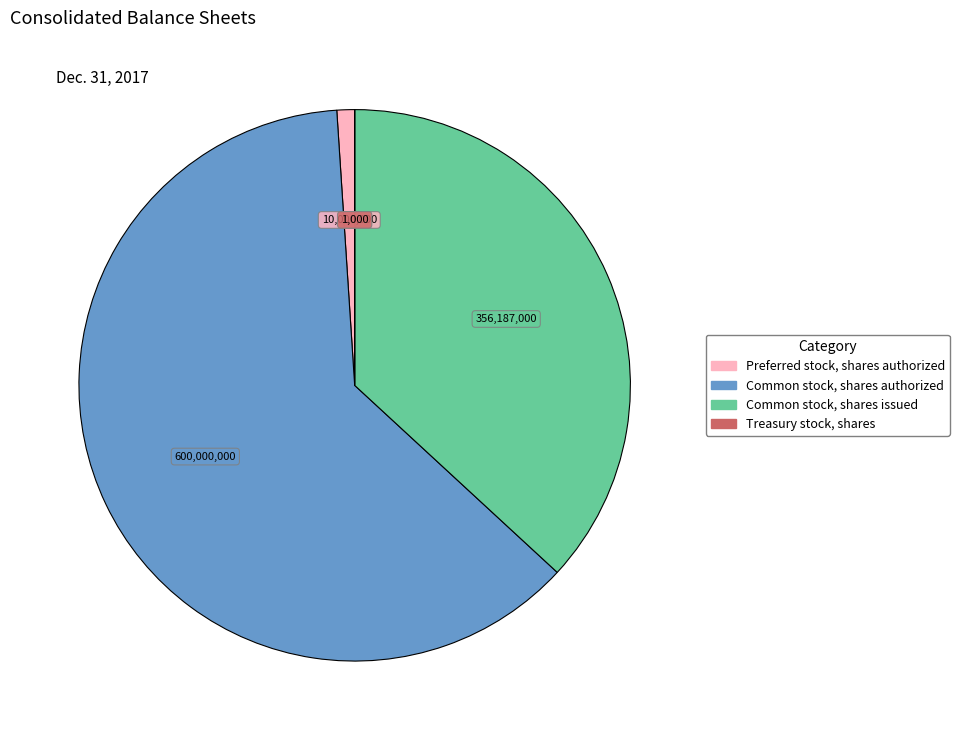

Does any single category account for the majority?

Yes